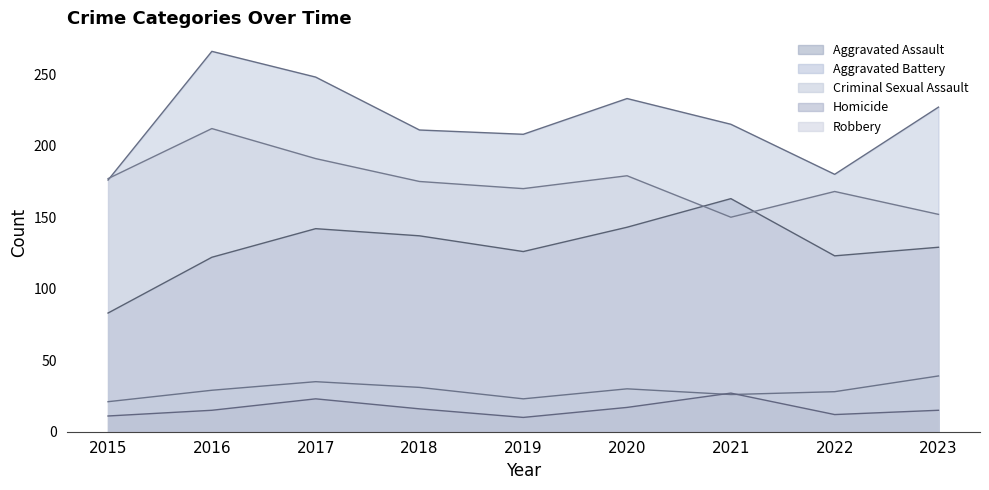

What is the difference between the highest and lowest values at 2017?

225